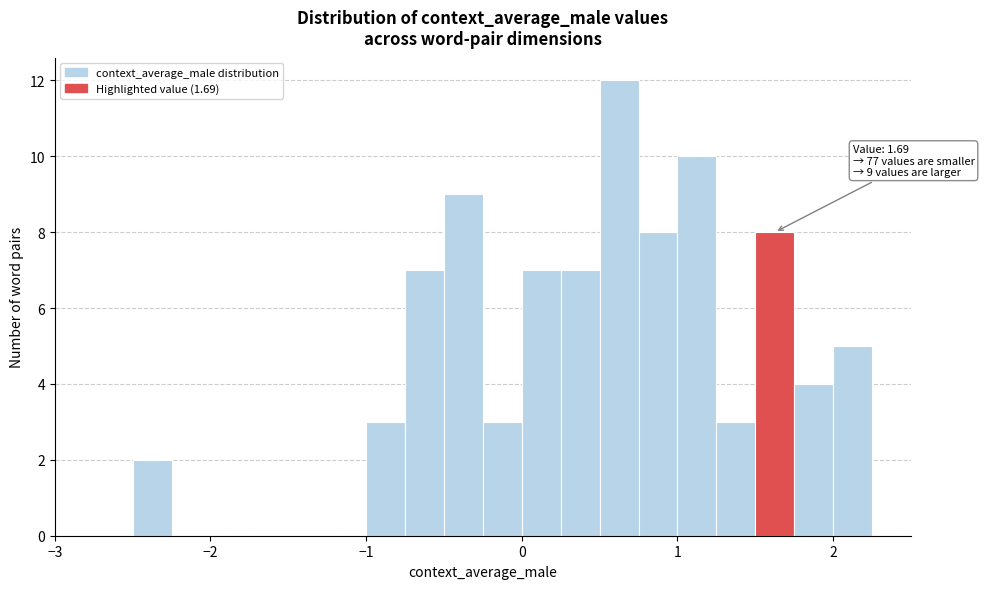

Around what value on the x-axis is the tallest bar? Give the approximate position of its centre, as read against the axis.

0.6